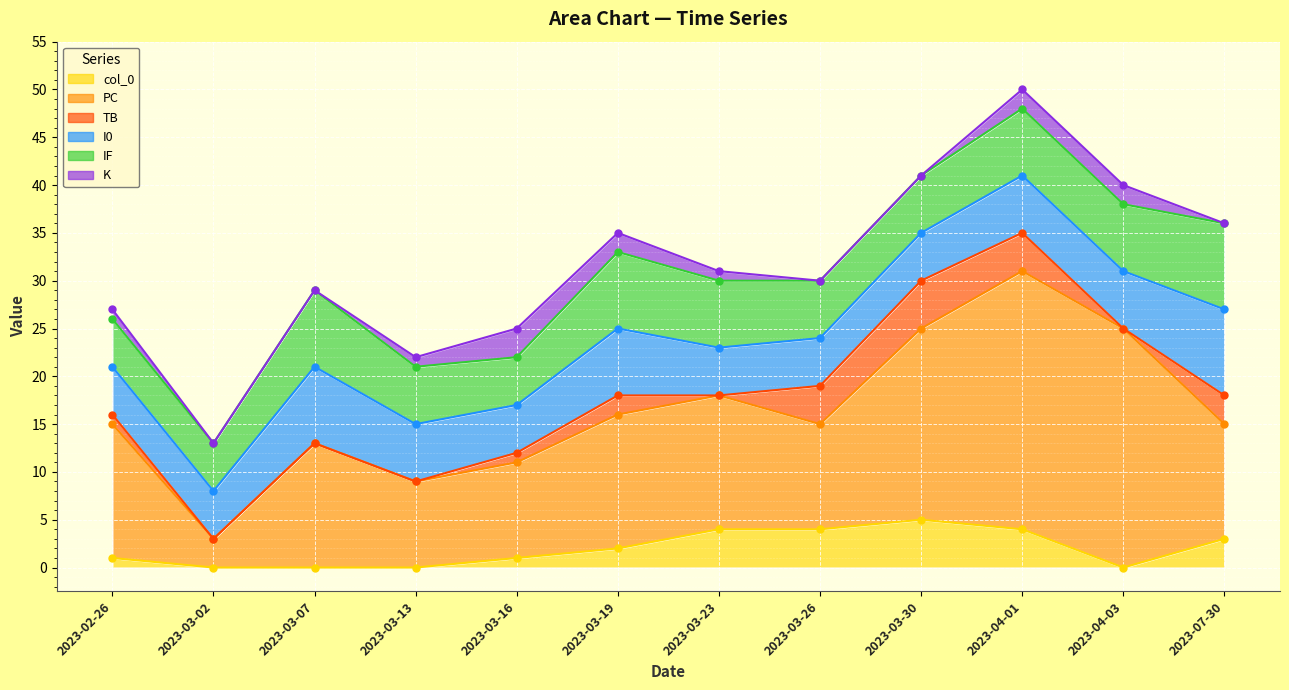

Which label corresponds to the smallest value in the chart?

2023-03-02